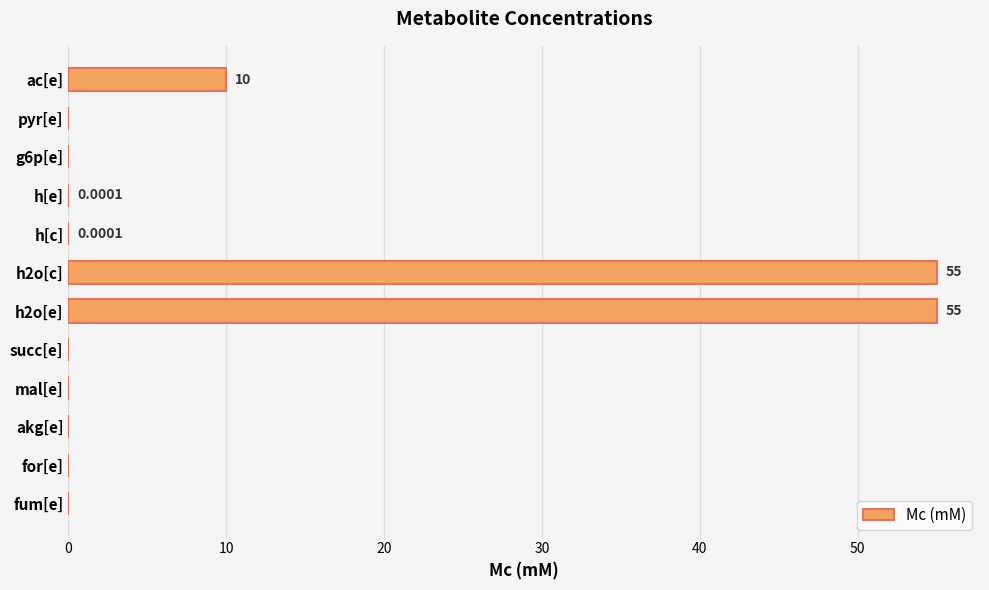

What is the sum of the values at for[e] and ac[e]?

10.0